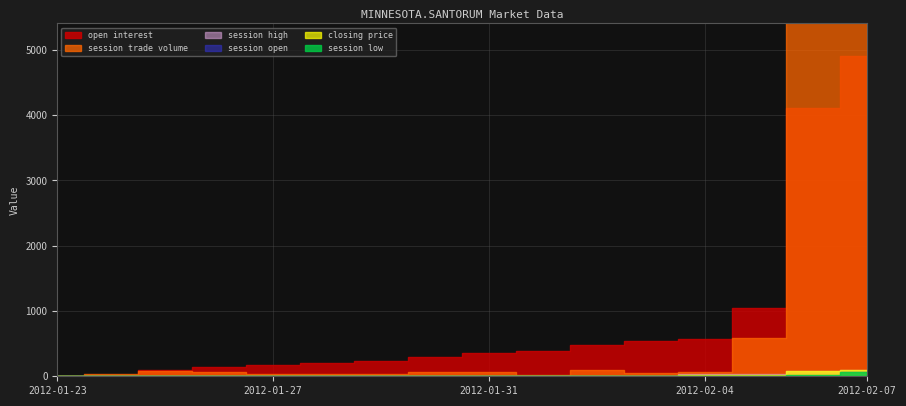

After their last crossing, which series has the higher values: open interest or session trade volume?

session trade volume